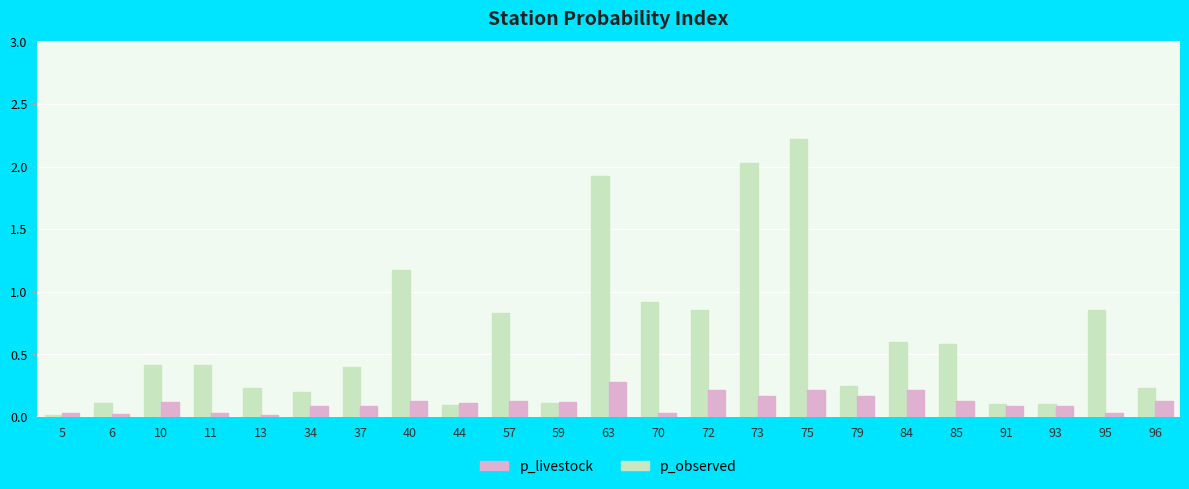

True or false: p_observed has a value of 2.0 at 73.

True